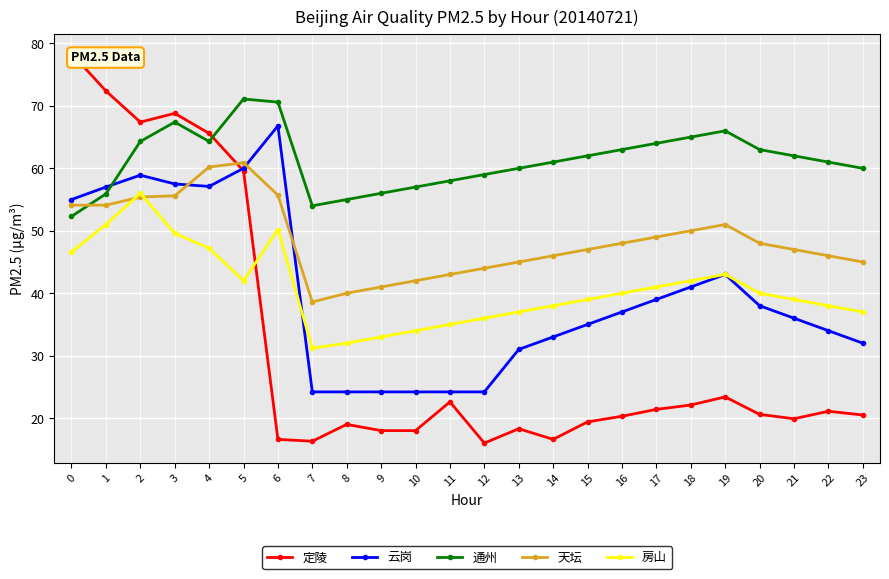

Reading left to right, what are all the values shown in this chart?

定陵: 78.4	72.4	67.4	68.8	65.6	59.6	16.6	16.3	19.0	18.0	18.0	22.6	16.0	18.3	16.6	19.4	20.3	21.4	22.1	23.4	20.6	19.9	21.1	20.5
云岗: 55.0	57.0	58.9	57.5	57.1	60.0	66.8	24.2	24.2	24.2	24.2	24.2	24.2	31.0	33.0	35.0	37.0	39.0	41.0	43.0	38.0	36.0	34.0	32.0
通州: 52.3	55.9	64.3	67.4	64.3	71.1	70.6	54.0	55.0	56.0	57.0	58.0	59.0	60.0	61.0	62.0	63.0	64.0	65.0	66.0	63.0	62.0	61.0	60.0
天坛: 54.1	54.1	55.4	55.6	60.2	60.9	55.7	38.6	40.0	41.0	42.0	43.0	44.0	45.0	46.0	47.0	48.0	49.0	50.0	51.0	48.0	47.0	46.0	45.0
房山: 46.6	51.0	56.0	49.6	47.2	42.0	50.2	31.2	32.0	33.0	34.0	35.0	36.0	37.0	38.0	39.0	40.0	41.0	42.0	43.0	40.0	39.0	38.0	37.0